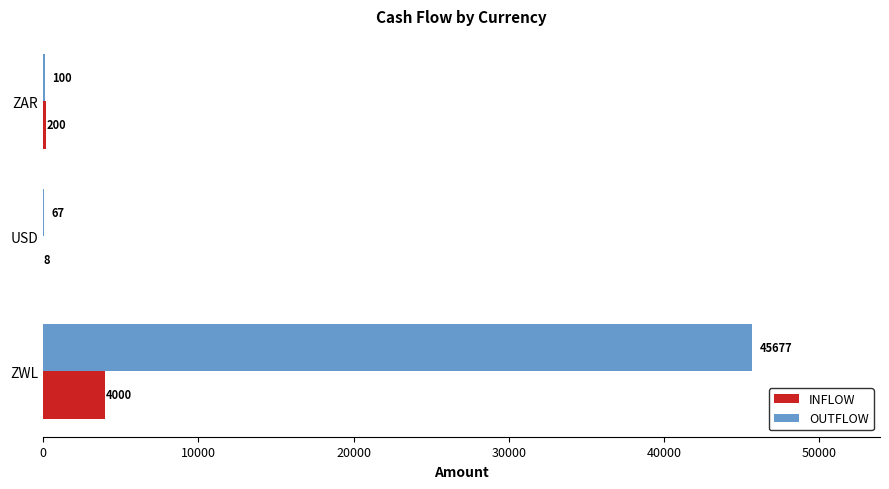

What is the sum of the INFLOW values at ZAR and ZWL?

4200